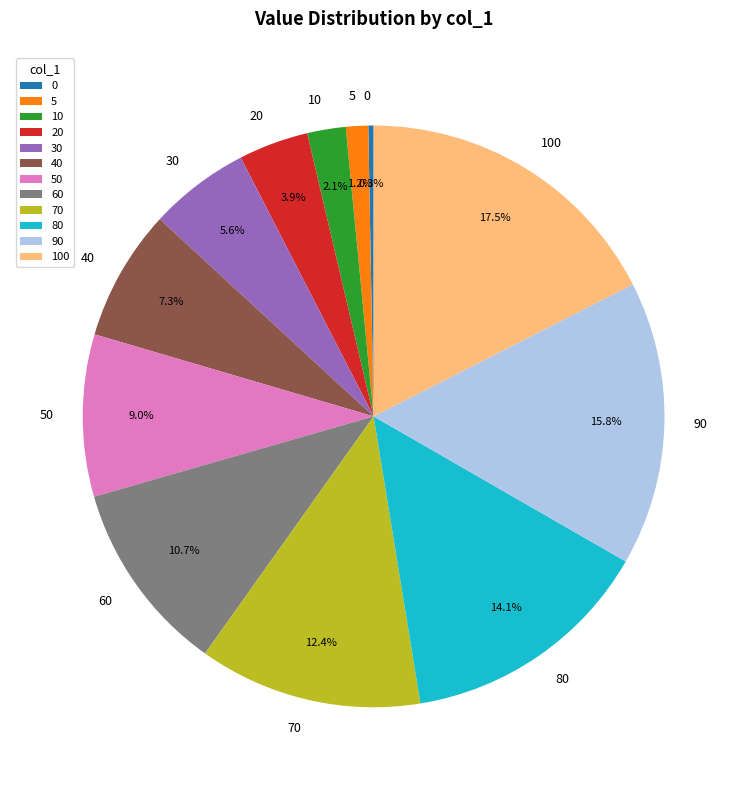

Does 60 represent more than half of the total?

No